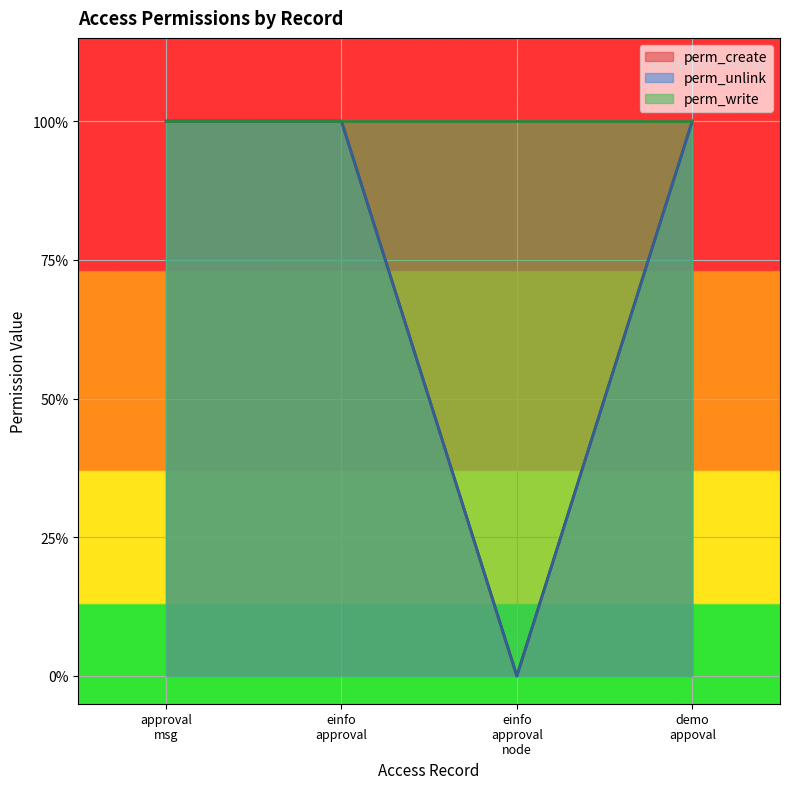

In perm_create, how many points are lower than both neighbors (excluding endpoints)?

1